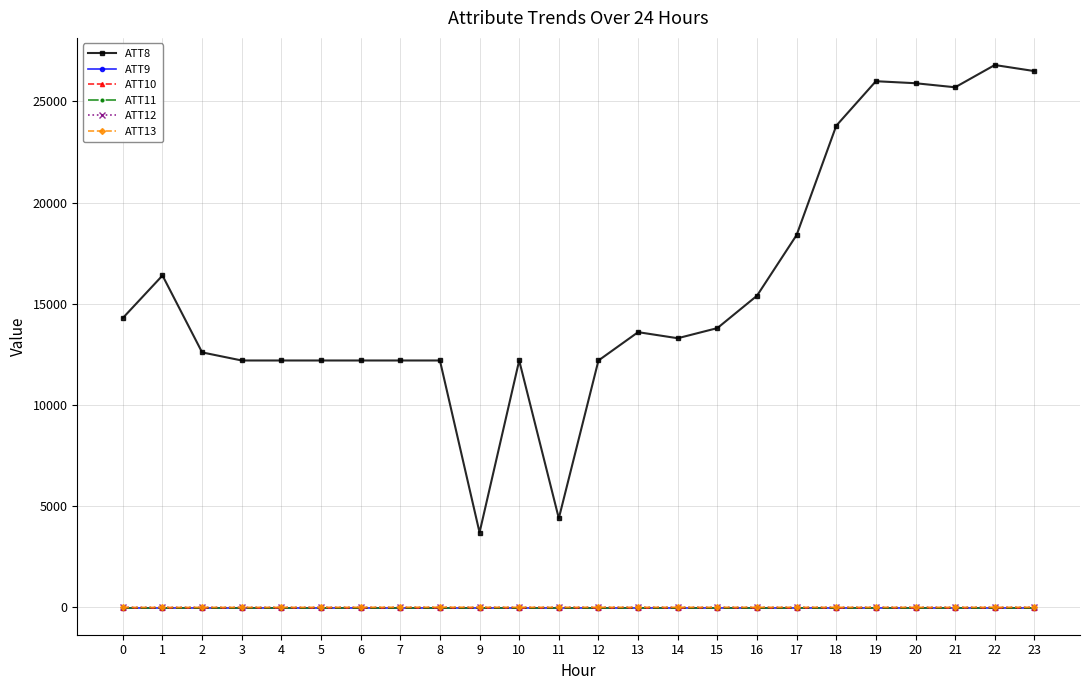

Which series has the largest range (max minus min)?

ATT8